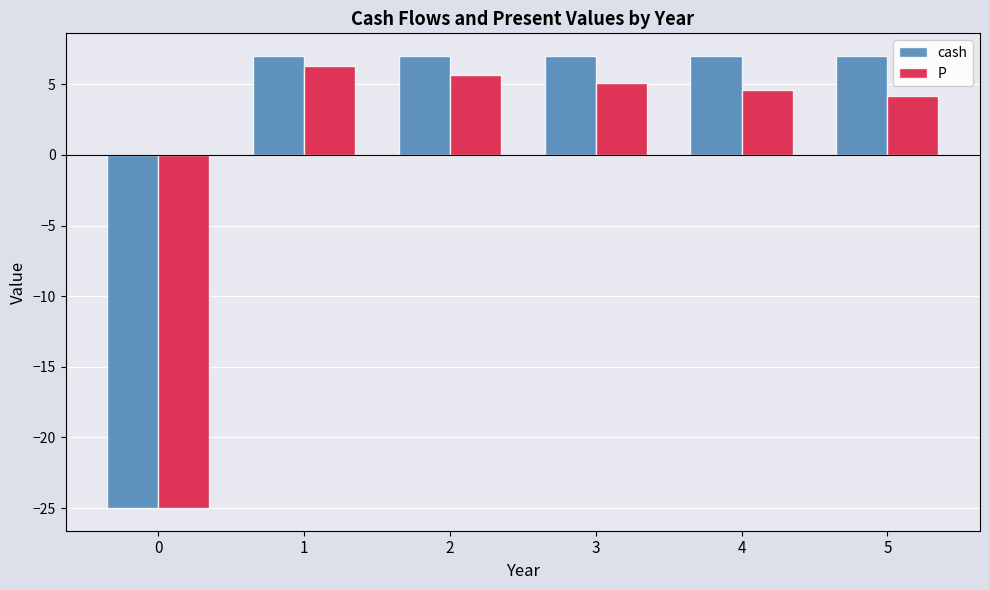

Rank the series by their average value, from lowest to highest.

P, cash